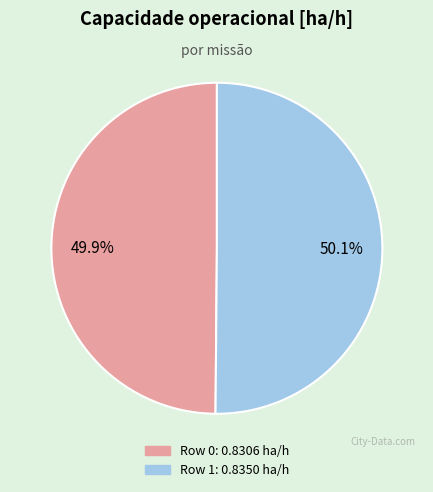

Count the number of slices in the pie.

2